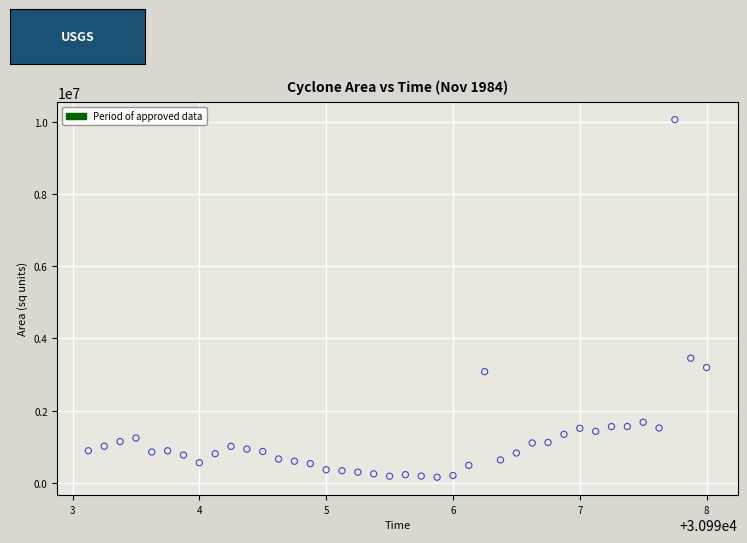

What Y value in the scatter plot is closest to 5107500?

3451875